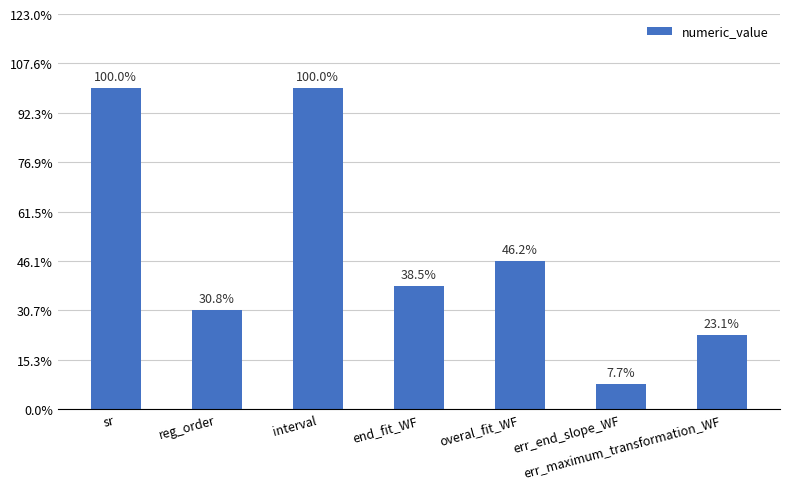

Which category has the highest value across all series?

sr